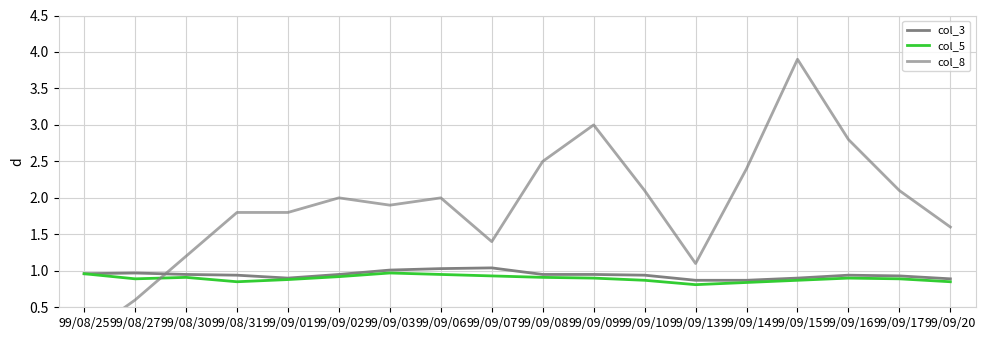

Is this an area chart (filled region under the line)?

No